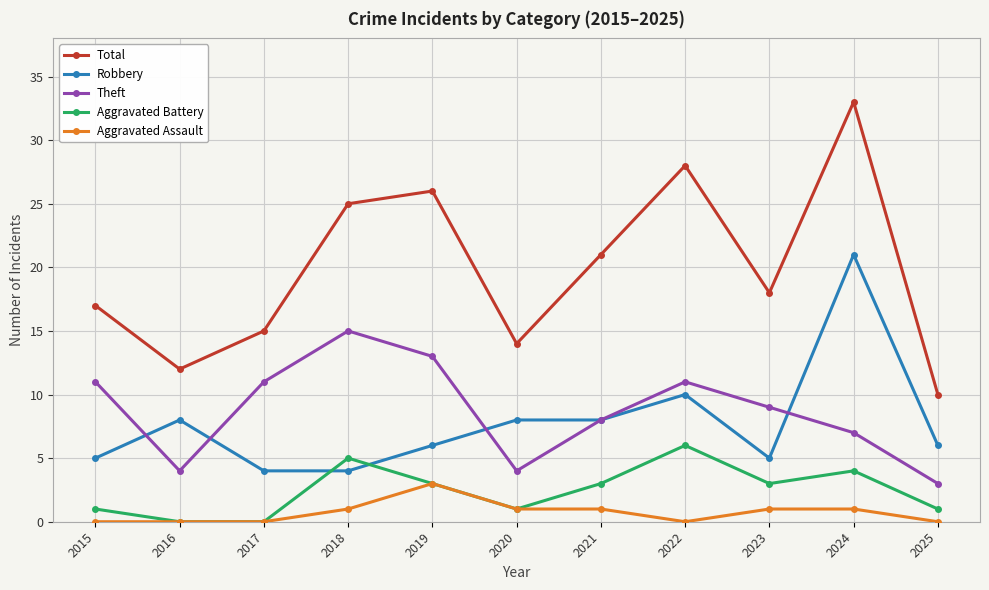

The value of Theft at 2016 is 4. True or false?

True